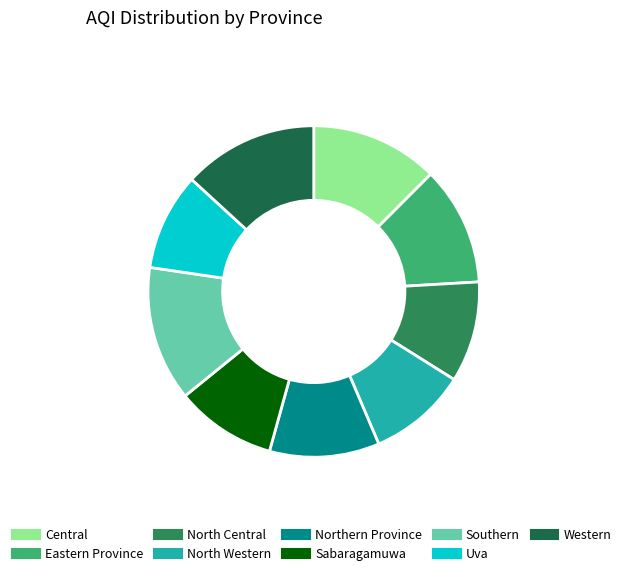

To the nearest percent, what is the combined percentage of North Western and Uva?

19%